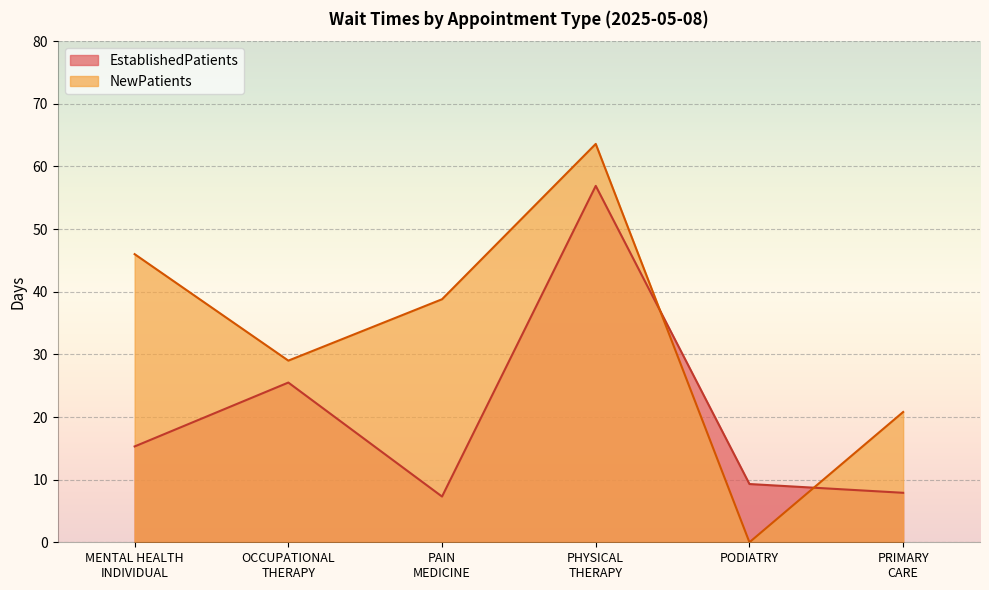

What is the value of the EstablishedPatients point at the 3rd from the left?

7.3